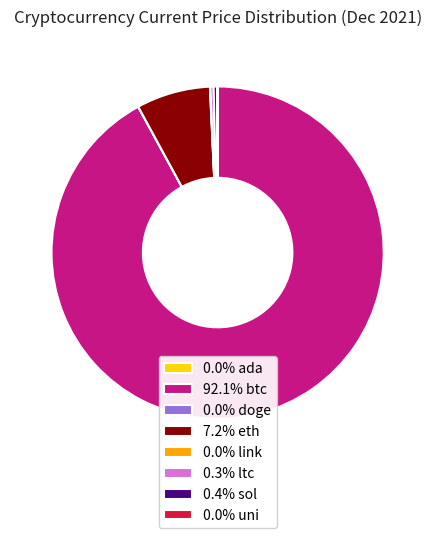

Approximately how many times larger is the value at 7.2% eth compared to 0.4% sol?

20.4